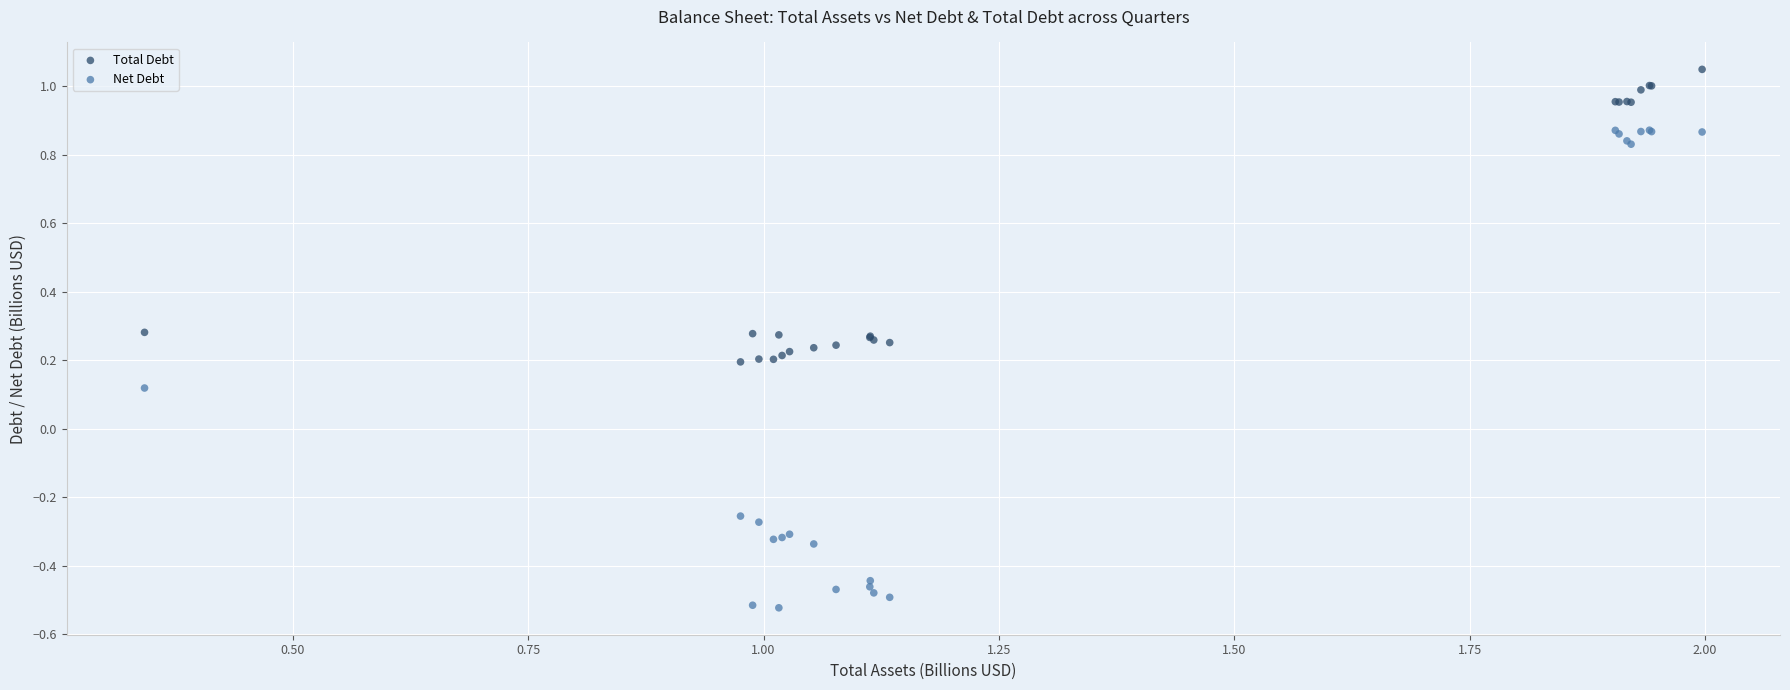

Which series contains the highest Y value?

Total Debt